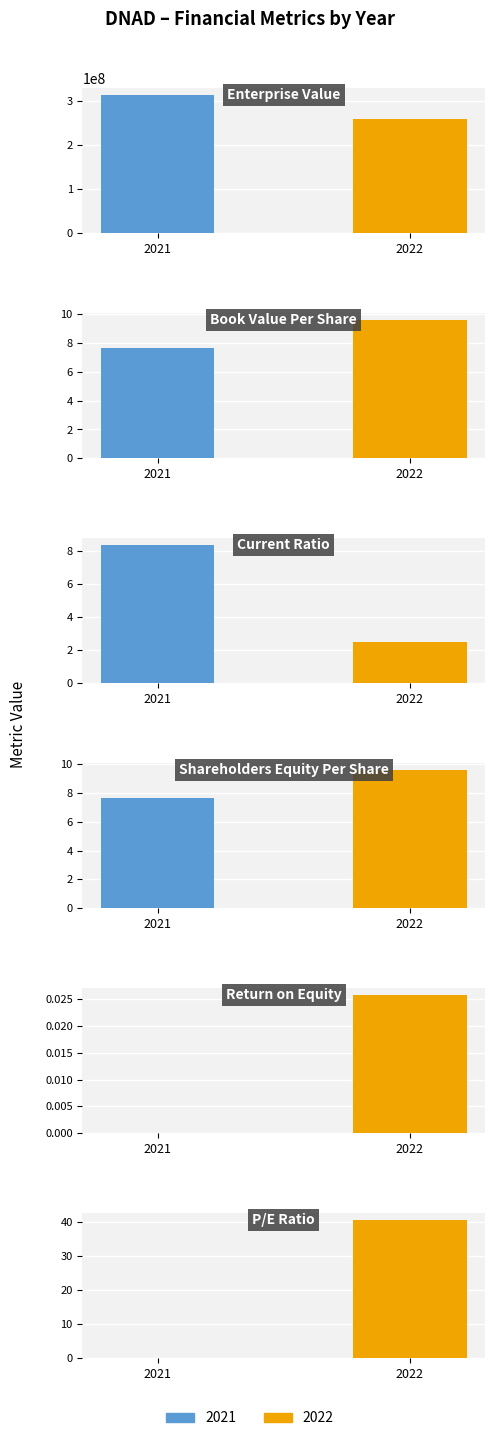

At 2022, list the series in order from smallest to largest.

roe, currentRatio, bookValuePerShare, shareholdersEquityPerShare, peRatio, EnterpriseValue